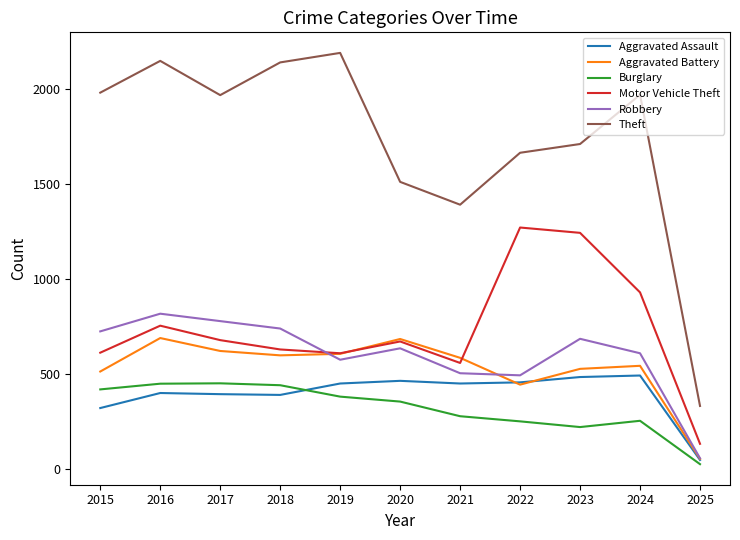

What is the difference between the highest and lowest values at 2017?

1572